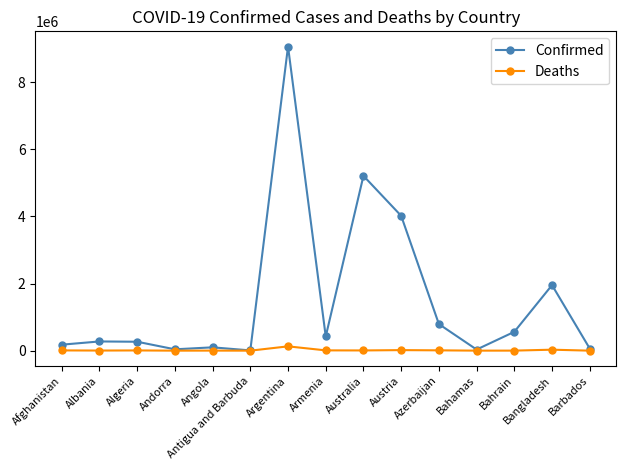

How many data points does each series have?

15